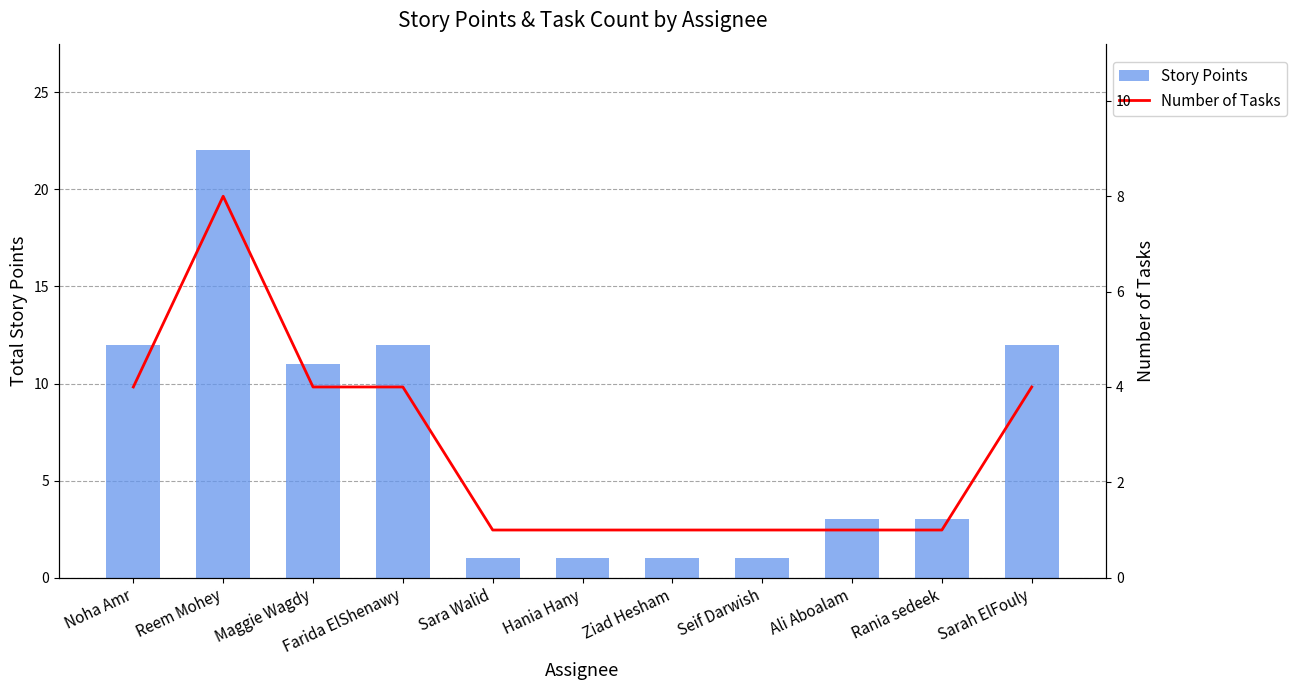

The Story Points series shows 1 at Sara Walid. True or false?

True